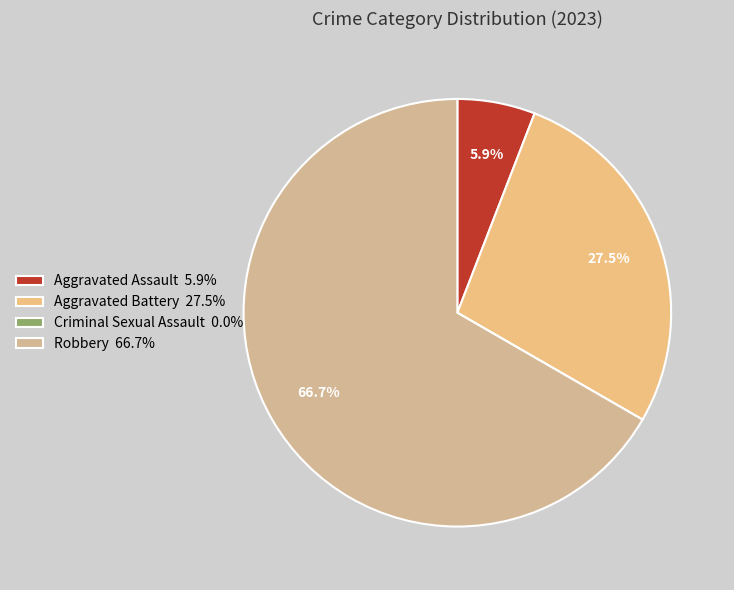

To the nearest percent, what is the difference between the largest and smallest slice percentages?

67%